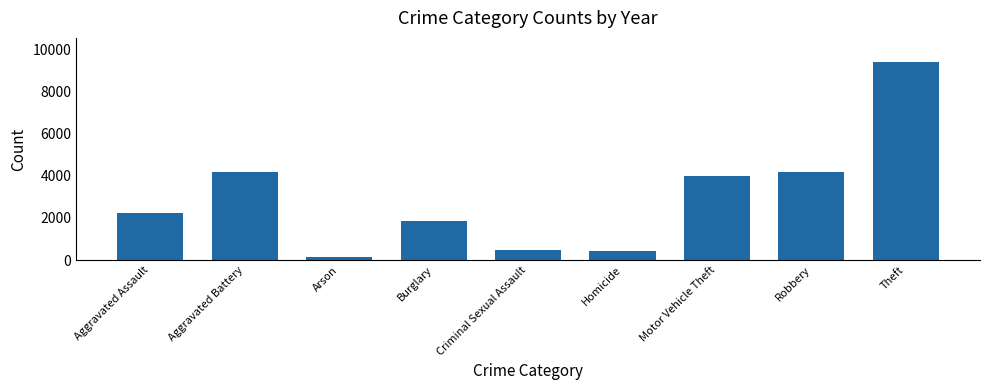

What is the approximate value at Arson?

168